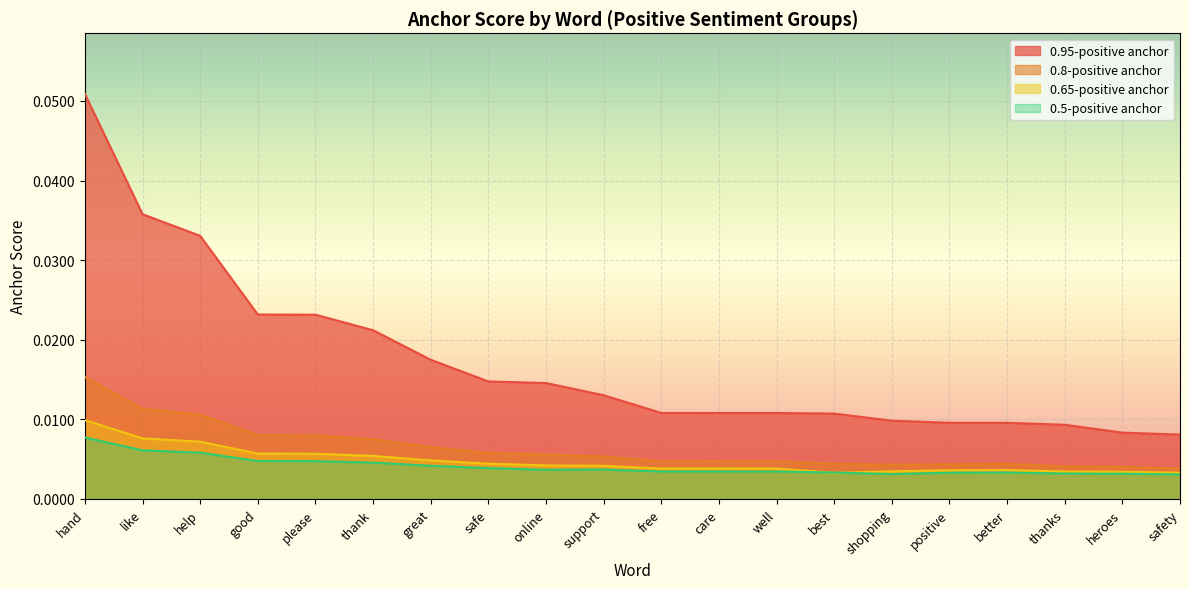

Where is the first local minimum for 0.5-positive anchor?

online